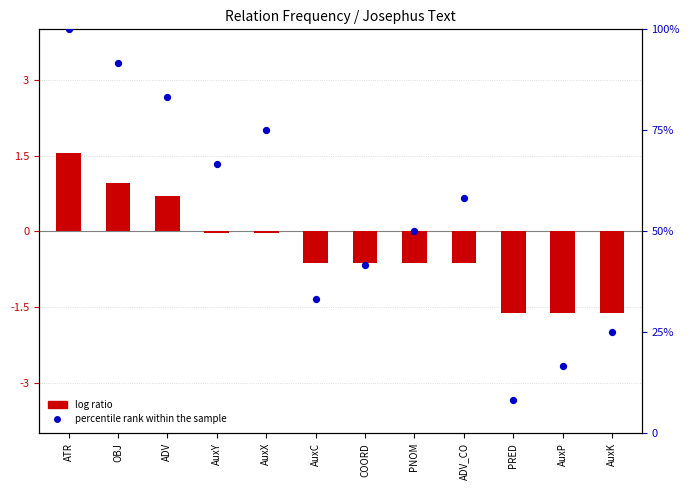

At which category is the sum across all series the highest?

ATR